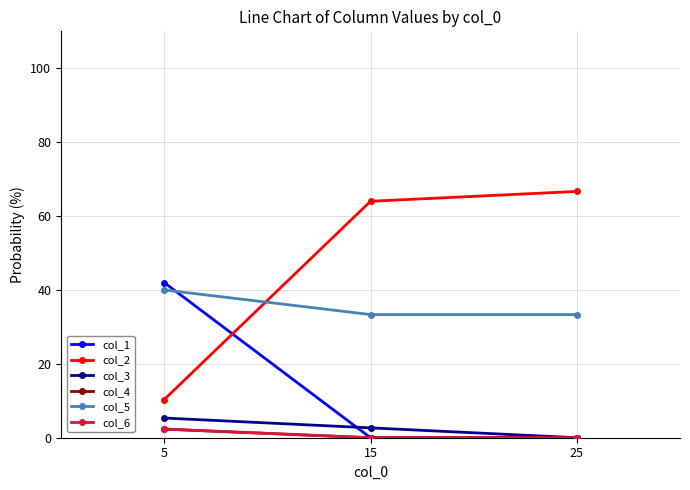

Which series has the widest spread of values?

col_2